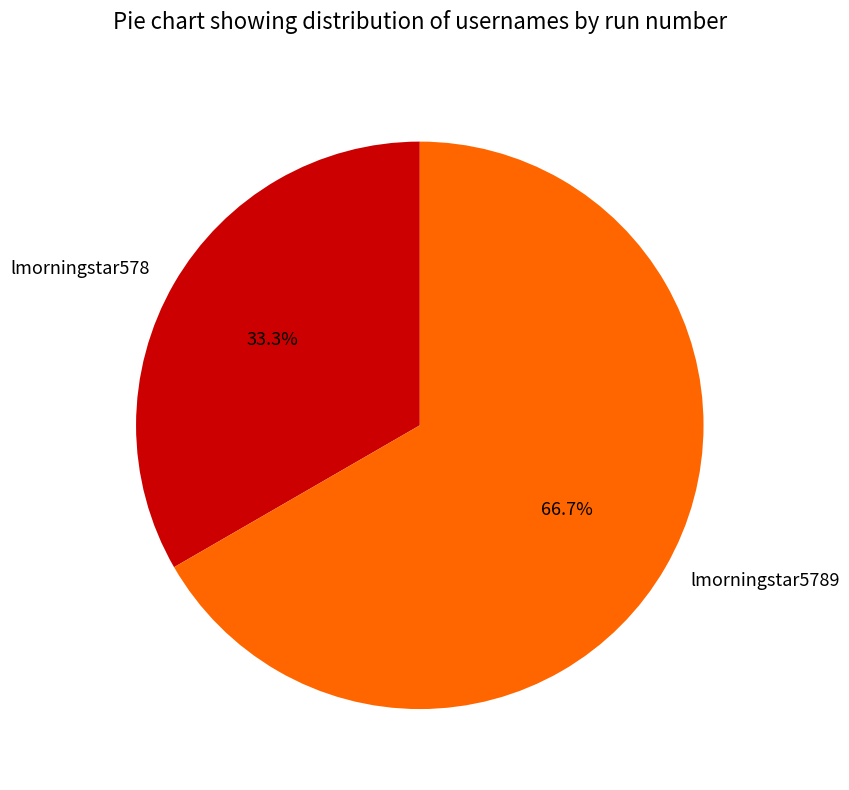

To the nearest percent, what is the combined percentage of lmorningstar578 and lmorningstar5789?

100%